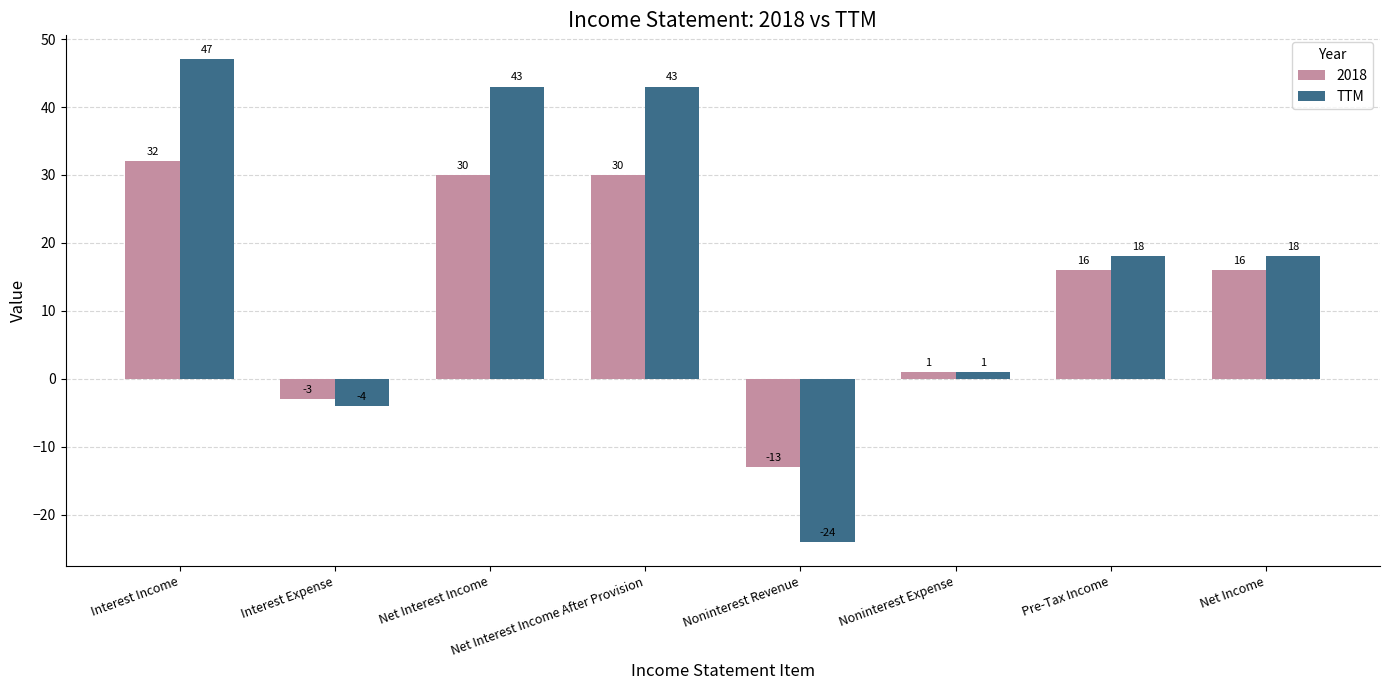

At Pre-Tax Income, list the series in order from smallest to largest.

2018, TTM